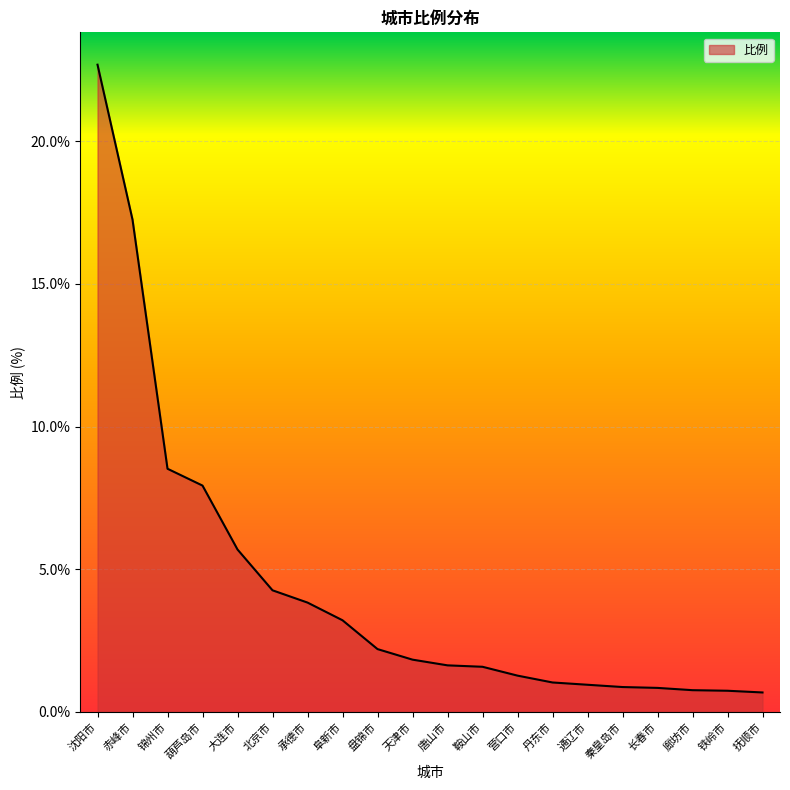

How many lines are shown in the chart?

1